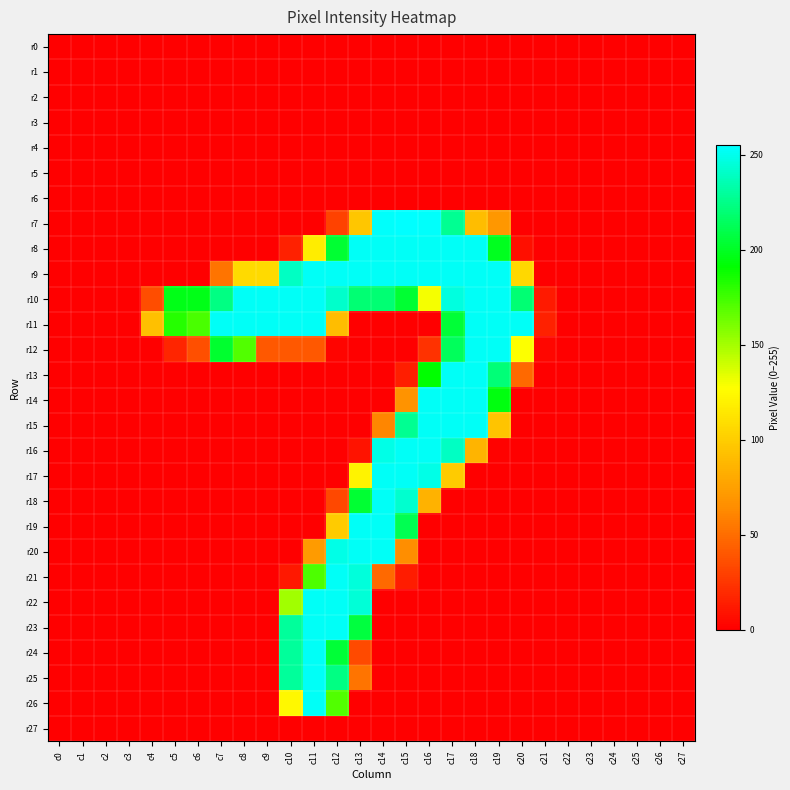

Reading left to right, transcribe all the data shown in this chart.

r0: c0=0	c1=0	c2=0	c3=0	c4=0	c5=0	c6=0	c7=0	c8=0	c9=0	c10=0	c11=0	c12=0	c13=0	c14=0	c15=0	c16=0	c17=0	c18=0	c19=0	c20=0	c21=0	c22=0	c23=0	c24=0	c25=0	c26=0	c27=0
r1: c0=0	c1=0	c2=0	c3=0	c4=0	c5=0	c6=0	c7=0	c8=0	c9=0	c10=0	c11=0	c12=0	c13=0	c14=0	c15=0	c16=0	c17=0	c18=0	c19=0	c20=0	c21=0	c22=0	c23=0	c24=0	c25=0	c26=0	c27=0
r2: c0=0	c1=0	c2=0	c3=0	c4=0	c5=0	c6=0	c7=0	c8=0	c9=0	c10=0	c11=0	c12=0	c13=0	c14=0	c15=0	c16=0	c17=0	c18=0	c19=0	c20=0	c21=0	c22=0	c23=0	c24=0	c25=0	c26=0	c27=0
r3: c0=0	c1=0	c2=0	c3=0	c4=0	c5=0	c6=0	c7=0	c8=0	c9=0	c10=0	c11=0	c12=0	c13=0	c14=0	c15=0	c16=0	c17=0	c18=0	c19=0	c20=0	c21=0	c22=0	c23=0	c24=0	c25=0	c26=0	c27=0
r4: c0=0	c1=0	c2=0	c3=0	c4=0	c5=0	c6=0	c7=0	c8=0	c9=0	c10=0	c11=0	c12=0	c13=0	c14=0	c15=0	c16=0	c17=0	c18=0	c19=0	c20=0	c21=0	c22=0	c23=0	c24=0	c25=0	c26=0	c27=0
r5: c0=0	c1=0	c2=0	c3=0	c4=0	c5=0	c6=0	c7=0	c8=0	c9=0	c10=0	c11=0	c12=0	c13=0	c14=0	c15=0	c16=0	c17=0	c18=0	c19=0	c20=0	c21=0	c22=0	c23=0	c24=0	c25=0	c26=0	c27=0
r6: c0=0	c1=0	c2=0	c3=0	c4=0	c5=0	c6=0	c7=0	c8=0	c9=0	c10=0	c11=0	c12=0	c13=0	c14=0	c15=0	c16=0	c17=0	c18=0	c19=0	c20=0	c21=0	c22=0	c23=0	c24=0	c25=0	c26=0	c27=0
r7: c0=0	c1=0	c2=0	c3=0	c4=0	c5=0	c6=0	c7=0	c8=0	c9=0	c10=0	c11=0	c12=30	c13=96	c14=254	c15=255	c16=254	c17=228	c18=91	c19=70	c20=0	c21=0	c22=0	c23=0	c24=0	c25=0	c26=0	c27=0
r8: c0=0	c1=0	c2=0	c3=0	c4=0	c5=0	c6=0	c7=0	c8=0	c9=0	c10=15	c11=118	c12=204	c13=253	c14=253	c15=253	c16=253	c17=253	c18=253	c19=199	c20=7	c21=0	c22=0	c23=0	c24=0	c25=0	c26=0	c27=0
r9: c0=0	c1=0	c2=0	c3=0	c4=0	c5=0	c6=0	c7=53	c8=107	c9=107	c10=240	c11=253	c12=253	c13=253	c14=253	c15=253	c16=253	c17=253	c18=253	c19=253	c20=106	c21=0	c22=0	c23=0	c24=0	c25=0	c26=0	c27=0
r10: c0=0	c1=0	c2=0	c3=0	c4=35	c5=197	c6=197	c7=224	c8=253	c9=253	c10=253	c11=253	c12=242	c13=220	c14=220	c15=204	c16=130	c17=247	c18=253	c19=253	c20=220	c21=12	c22=0	c23=0	c24=0	c25=0	c26=0	c27=0
r11: c0=0	c1=0	c2=0	c3=0	c4=93	c5=182	c6=173	c7=253	c8=253	c9=253	c10=253	c11=253	c12=91	c13=0	c14=0	c15=0	c16=0	c17=205	c18=253	c19=253	c20=253	c21=15	c22=0	c23=0	c24=0	c25=0	c26=0	c27=0
r12: c0=0	c1=0	c2=0	c3=0	c4=0	c5=17	c6=36	c7=203	c8=171	c9=40	c10=40	c11=40	c12=2	c13=0	c14=0	c15=0	c16=23	c17=214	c18=253	c19=253	c20=128	c21=3	c22=0	c23=0	c24=0	c25=0	c26=0	c27=0
r13: c0=0	c1=0	c2=0	c3=0	c4=0	c5=0	c6=0	c7=0	c8=0	c9=0	c10=0	c11=0	c12=0	c13=0	c14=0	c15=14	c16=191	c17=253	c18=253	c19=221	c20=48	c21=0	c22=0	c23=0	c24=0	c25=0	c26=0	c27=0
r14: c0=0	c1=0	c2=0	c3=0	c4=0	c5=0	c6=0	c7=0	c8=0	c9=0	c10=0	c11=0	c12=0	c13=0	c14=0	c15=68	c16=253	c17=253	c18=253	c19=195	c20=0	c21=0	c22=0	c23=0	c24=0	c25=0	c26=0	c27=0
r15: c0=0	c1=0	c2=0	c3=0	c4=0	c5=0	c6=0	c7=0	c8=0	c9=0	c10=0	c11=0	c12=0	c13=0	c14=61	c15=228	c16=253	c17=253	c18=253	c19=95	c20=0	c21=0	c22=0	c23=0	c24=0	c25=0	c26=0	c27=0
r16: c0=0	c1=0	c2=0	c3=0	c4=0	c5=0	c6=0	c7=0	c8=0	c9=0	c10=0	c11=0	c12=0	c13=9	c14=249	c15=253	c16=253	c17=240	c18=86	c19=1	c20=0	c21=0	c22=0	c23=0	c24=0	c25=0	c26=0	c27=0
r17: c0=0	c1=0	c2=0	c3=0	c4=0	c5=0	c6=0	c7=0	c8=0	c9=0	c10=0	c11=0	c12=0	c13=121	c14=253	c15=253	c16=249	c17=99	c18=0	c19=0	c20=0	c21=0	c22=0	c23=0	c24=0	c25=0	c26=0	c27=0
r18: c0=0	c1=0	c2=0	c3=0	c4=0	c5=0	c6=0	c7=0	c8=0	c9=0	c10=0	c11=0	c12=33	c13=204	c14=253	c15=243	c16=85	c17=0	c18=0	c19=0	c20=0	c21=0	c22=0	c23=0	c24=0	c25=0	c26=0	c27=0
r19: c0=0	c1=0	c2=0	c3=0	c4=0	c5=0	c6=0	c7=0	c8=0	c9=0	c10=0	c11=0	c12=99	c13=253	c14=253	c15=212	c16=0	c17=0	c18=0	c19=0	c20=0	c21=0	c22=0	c23=0	c24=0	c25=0	c26=0	c27=0
r20: c0=0	c1=0	c2=0	c3=0	c4=0	c5=0	c6=0	c7=0	c8=0	c9=0	c10=0	c11=72	c12=249	c13=253	c14=253	c15=65	c16=0	c17=0	c18=0	c19=0	c20=0	c21=0	c22=0	c23=0	c24=0	c25=0	c26=0	c27=0
r21: c0=0	c1=0	c2=0	c3=0	c4=0	c5=0	c6=0	c7=0	c8=0	c9=0	c10=11	c11=172	c12=253	c13=246	c14=48	c15=13	c16=0	c17=0	c18=0	c19=0	c20=0	c21=0	c22=0	c23=0	c24=0	c25=0	c26=0	c27=0
r22: c0=0	c1=0	c2=0	c3=0	c4=0	c5=0	c6=0	c7=0	c8=0	c9=0	c10=151	c11=253	c12=253	c13=245	c14=0	c15=0	c16=0	c17=0	c18=0	c19=0	c20=0	c21=0	c22=0	c23=0	c24=0	c25=0	c26=0	c27=0
r23: c0=0	c1=0	c2=0	c3=0	c4=0	c5=0	c6=0	c7=0	c8=0	c9=0	c10=230	c11=253	c12=253	c13=207	c14=0	c15=0	c16=0	c17=0	c18=0	c19=0	c20=0	c21=0	c22=0	c23=0	c24=0	c25=0	c26=0	c27=0
r24: c0=0	c1=0	c2=0	c3=0	c4=0	c5=0	c6=0	c7=0	c8=0	c9=0	c10=230	c11=253	c12=205	c13=34	c14=0	c15=0	c16=0	c17=0	c18=0	c19=0	c20=0	c21=0	c22=0	c23=0	c24=0	c25=0	c26=0	c27=0
r25: c0=0	c1=0	c2=0	c3=0	c4=0	c5=0	c6=0	c7=0	c8=0	c9=0	c10=230	c11=253	c12=224	c13=53	c14=0	c15=0	c16=0	c17=0	c18=0	c19=0	c20=0	c21=0	c22=0	c23=0	c24=0	c25=0	c26=0	c27=0
r26: c0=0	c1=0	c2=0	c3=0	c4=0	c5=0	c6=0	c7=0	c8=0	c9=0	c10=124	c11=253	c12=171	c13=0	c14=0	c15=0	c16=0	c17=0	c18=0	c19=0	c20=0	c21=0	c22=0	c23=0	c24=0	c25=0	c26=0	c27=0
r27: c0=0	c1=0	c2=0	c3=0	c4=0	c5=0	c6=0	c7=0	c8=0	c9=0	c10=0	c11=0	c12=0	c13=0	c14=0	c15=0	c16=0	c17=0	c18=0	c19=0	c20=0	c21=0	c22=0	c23=0	c24=0	c25=0	c26=0	c27=0